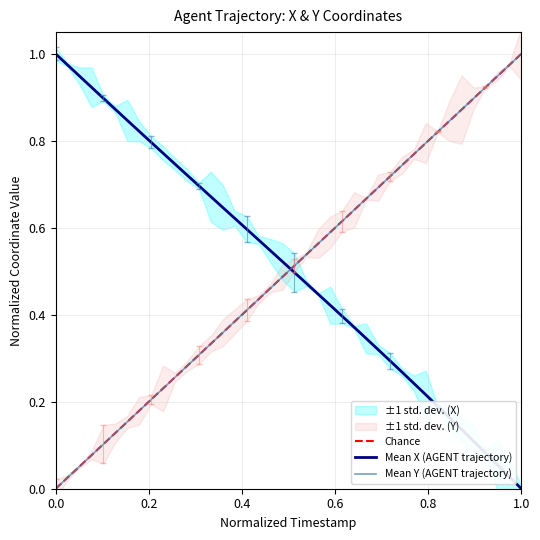

True or false: Mean X (AGENT trajectory) and Mean Y (AGENT trajectory) cross at least once.

True